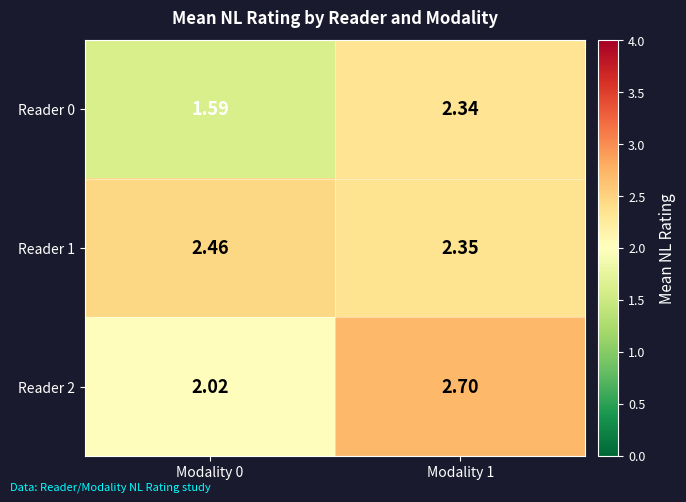

Is the value of Reader 0 at Modality 1 greater than the value of Reader 1 at Modality 1?

No